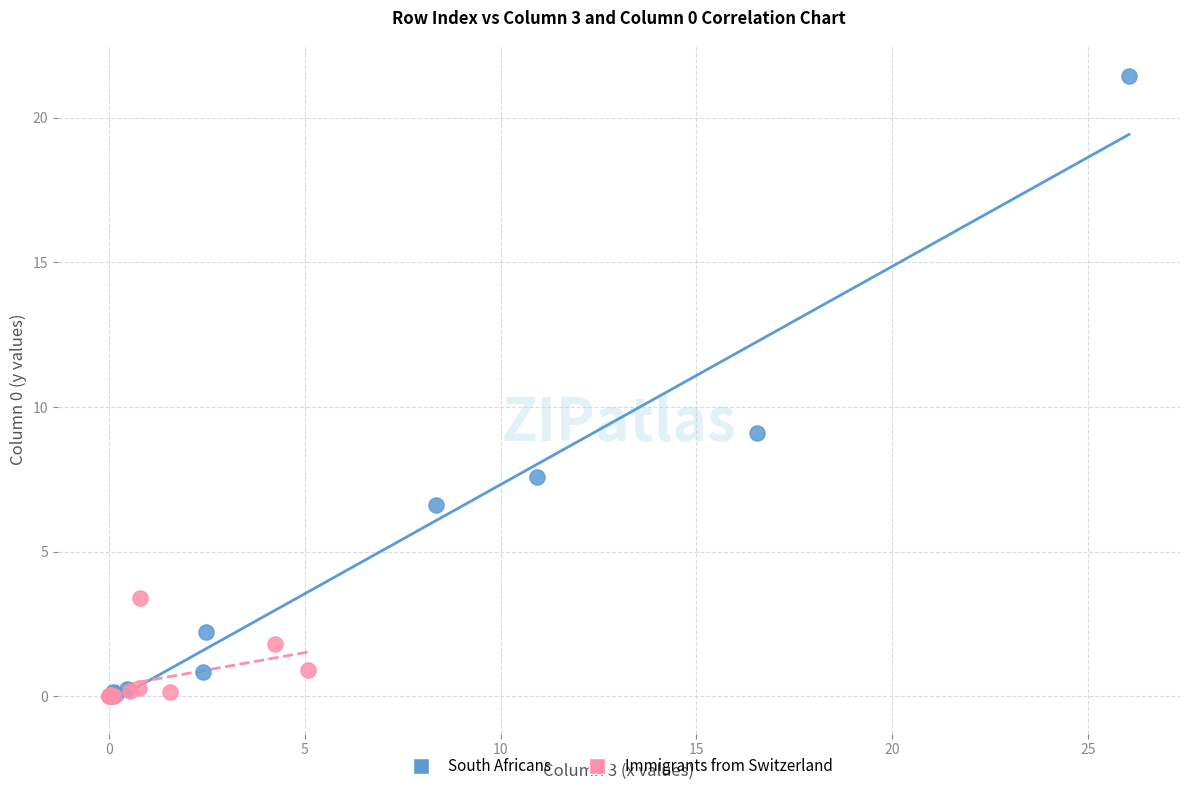

Which series reaches the maximum Y coordinate?

South Africans